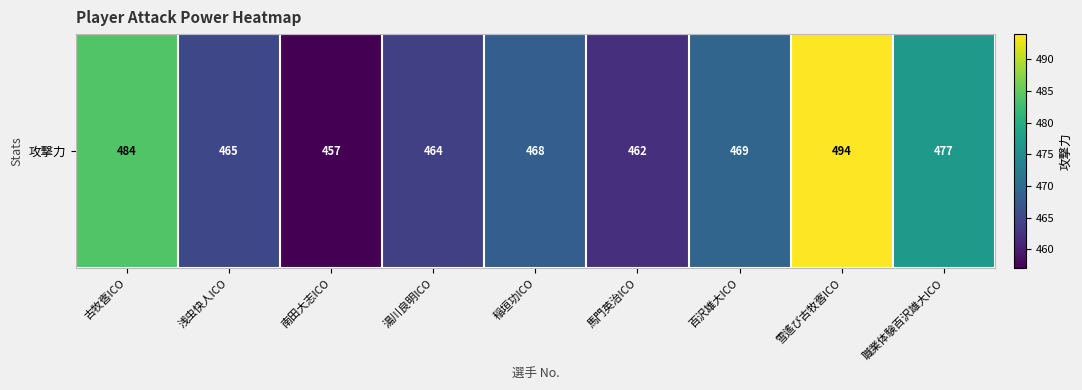

What is the sum of the values at 湯川良明ICO and 南田大志ICO?

921